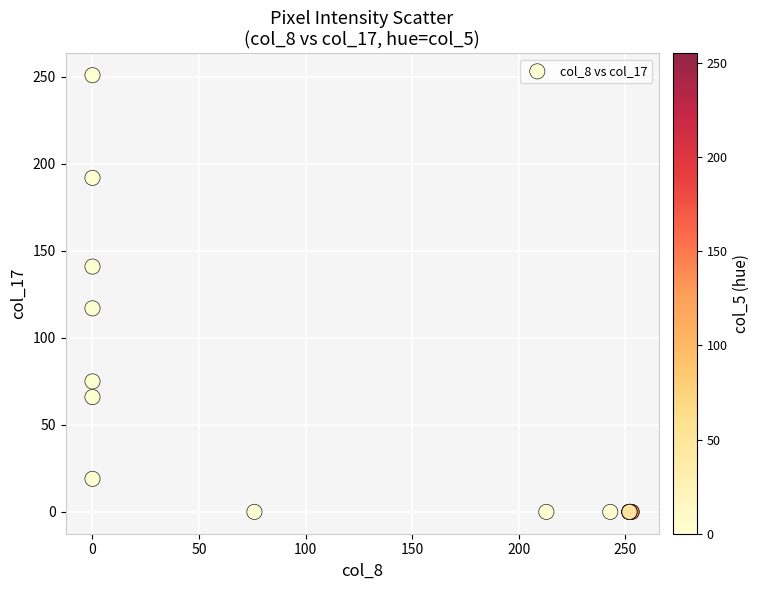

What Y value in the scatter plot is closest to 125?

117